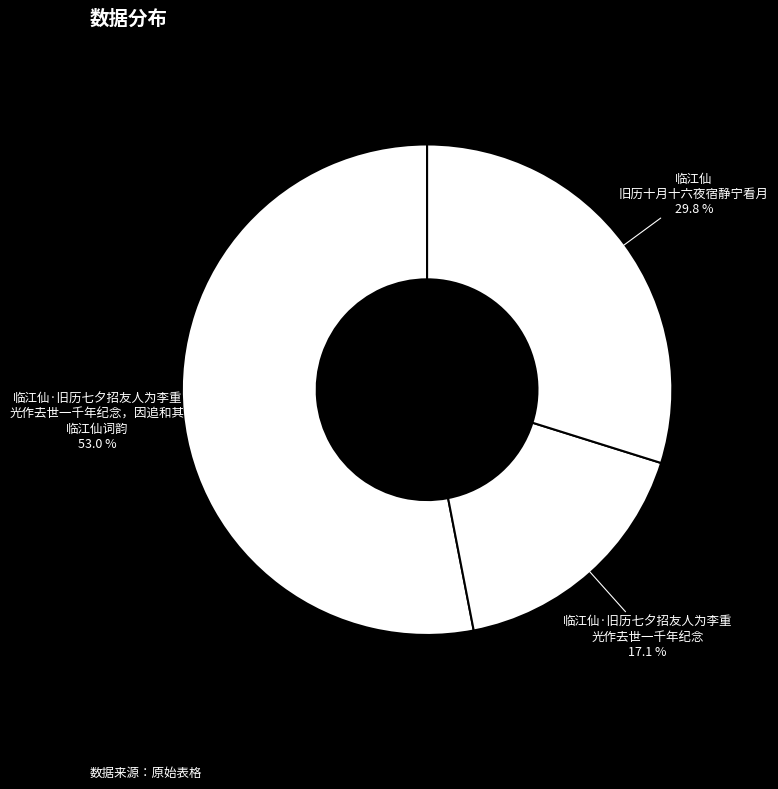

How many slices are in this pie chart?

3